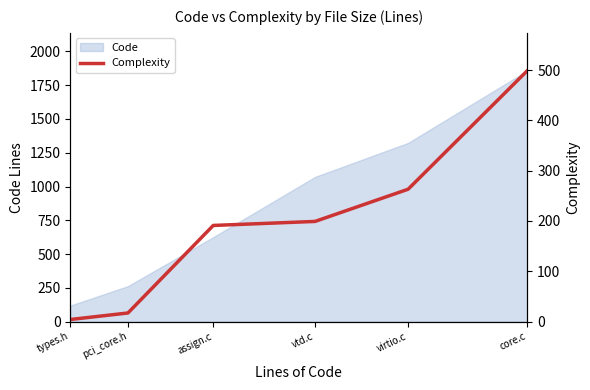

True or false: the data has more than 0 interior local peaks.

False